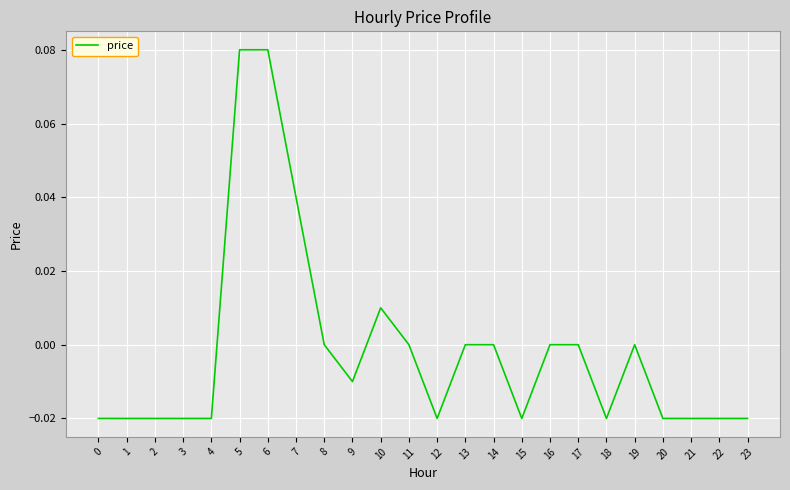

The value at 9 is -0.0. True or false?

True